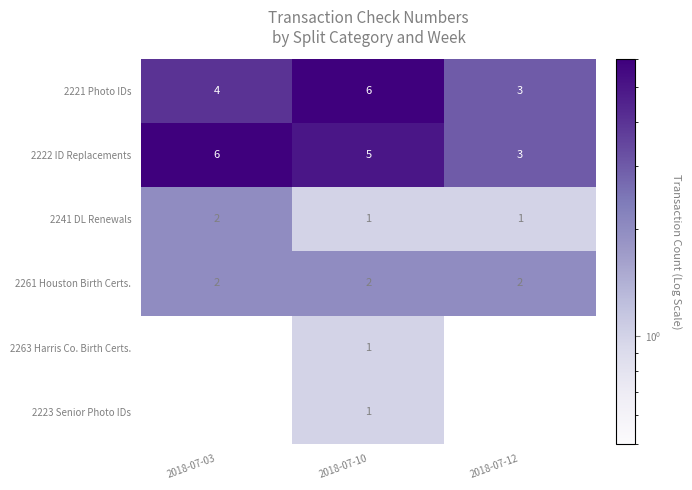

Which series has the largest total across all categories?

2222 ID Replacements